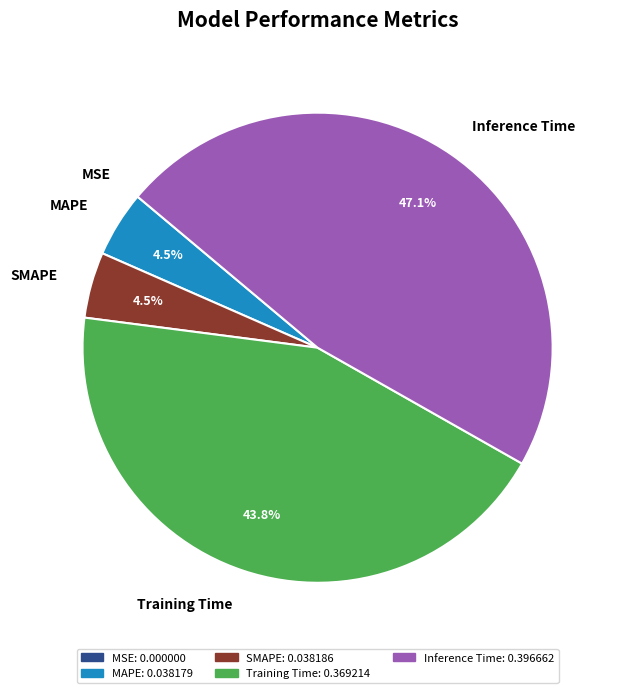

Which category has the biggest portion of the pie?

Inference Time